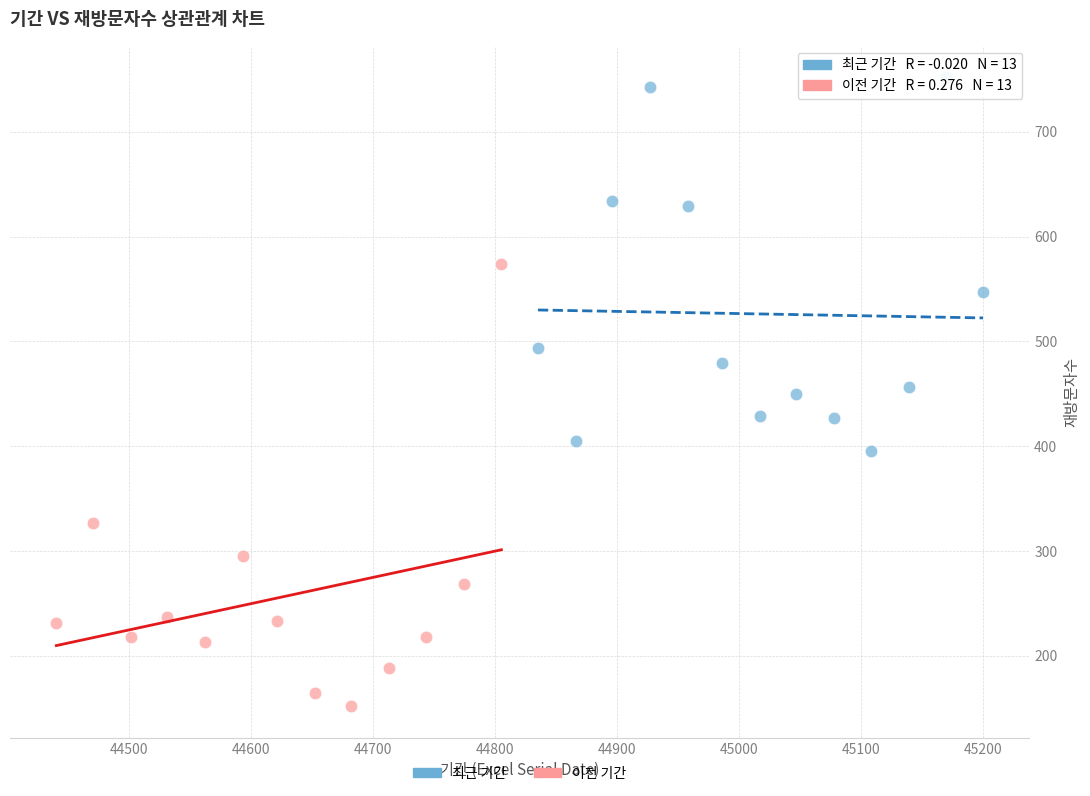

Which series has the largest Y range (max minus min)?

이전 기간